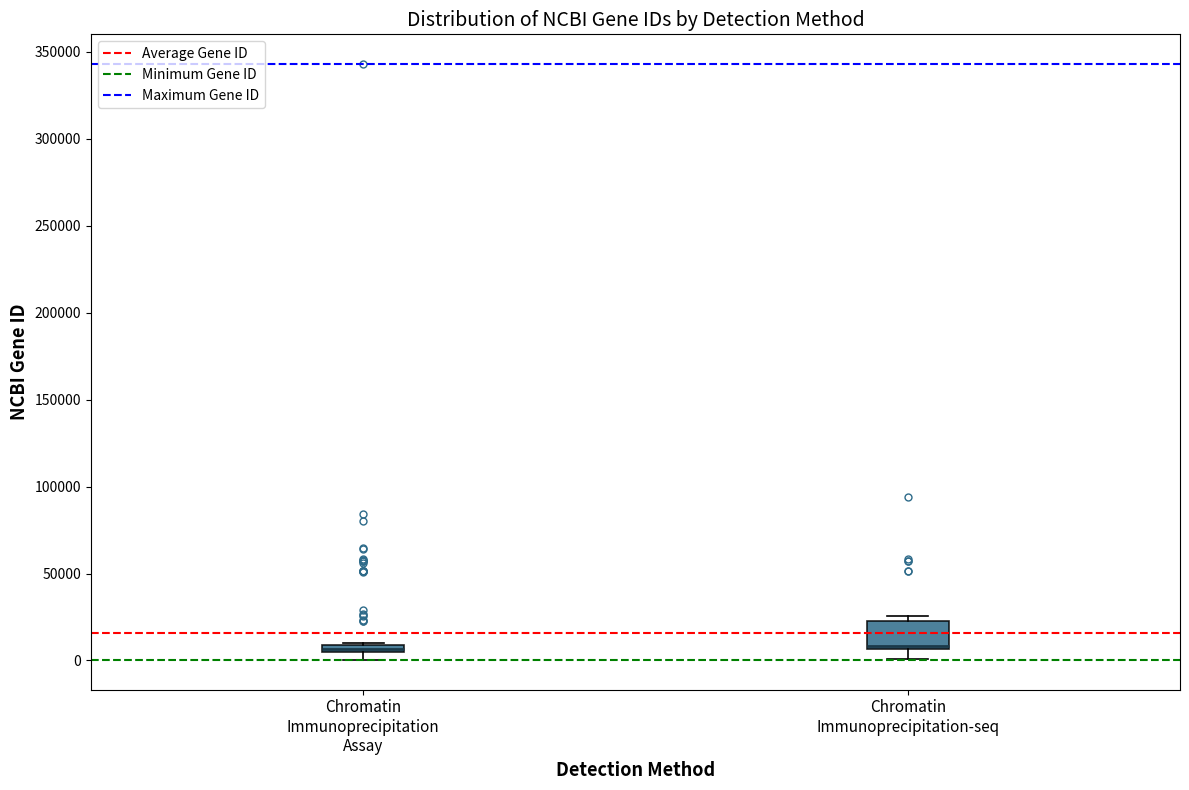

Where is the upper edge of the box for Chromatin Immunoprecipitation-seq on the y-axis? The values are not printed on the chart, so give them approximately, as read against the axis.

25000